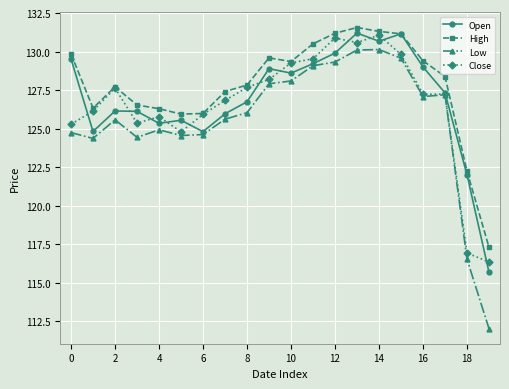

What is the maximum value shown in the chart?

131.6